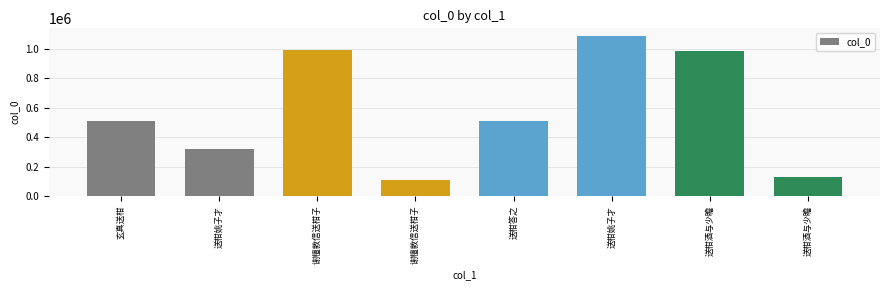

What is the value of the 7th bar from the left?

988795